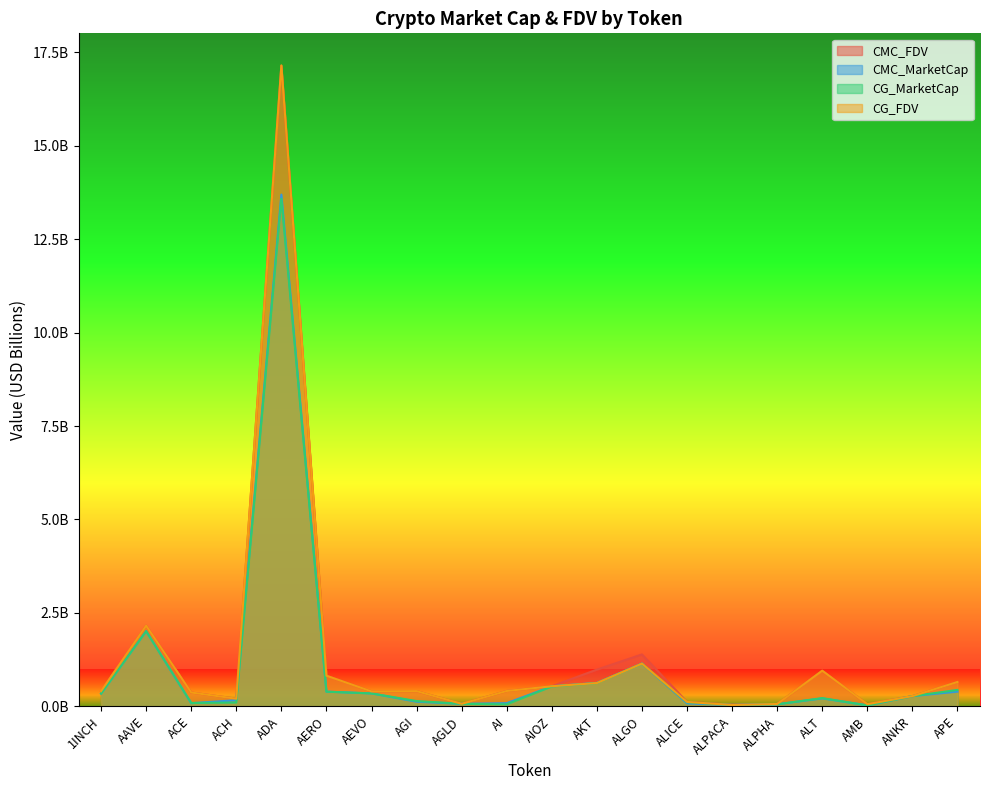

Between which two adjacent categories do CMC_FDV and CG_FDV first intersect?

AAVE and ACE